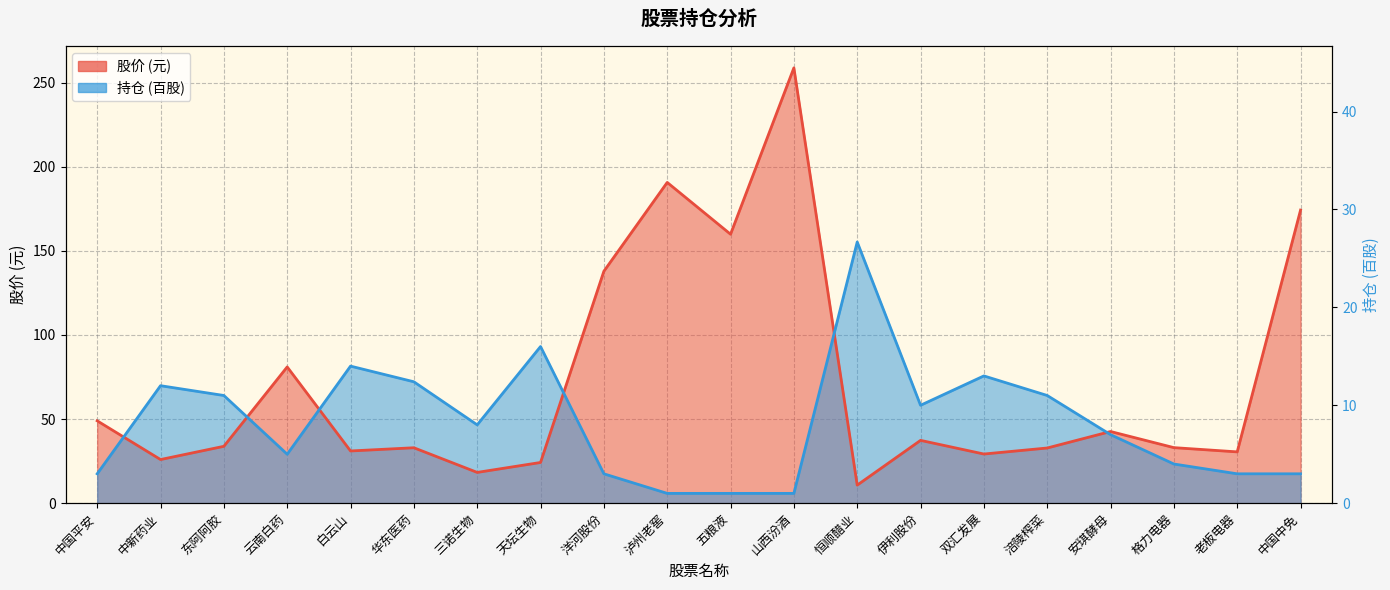

Where do 持仓(百) and 股价 first cross each other?

中国平安 and 中新药业